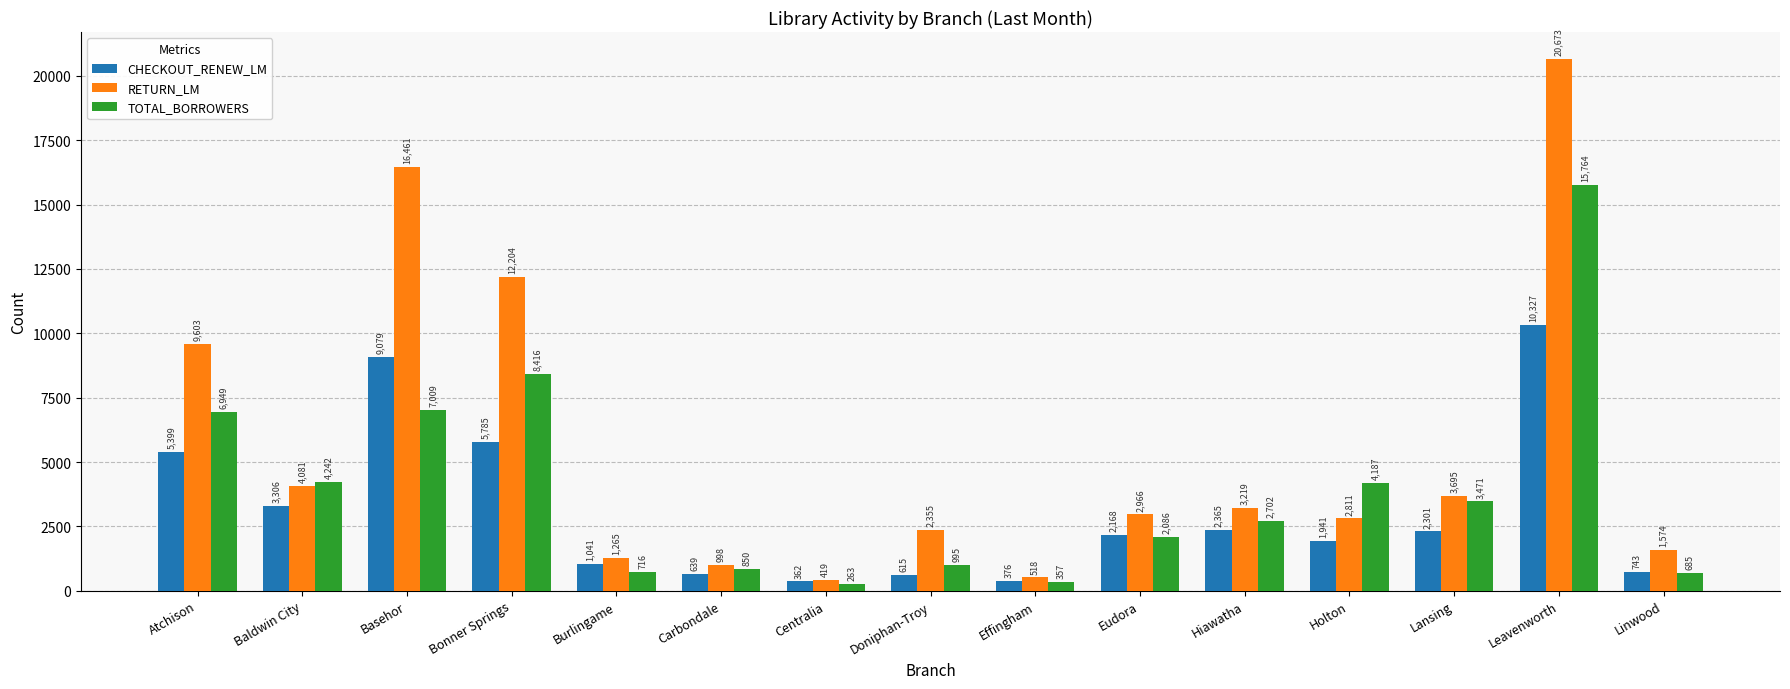

How many categories are shown in the chart?

15